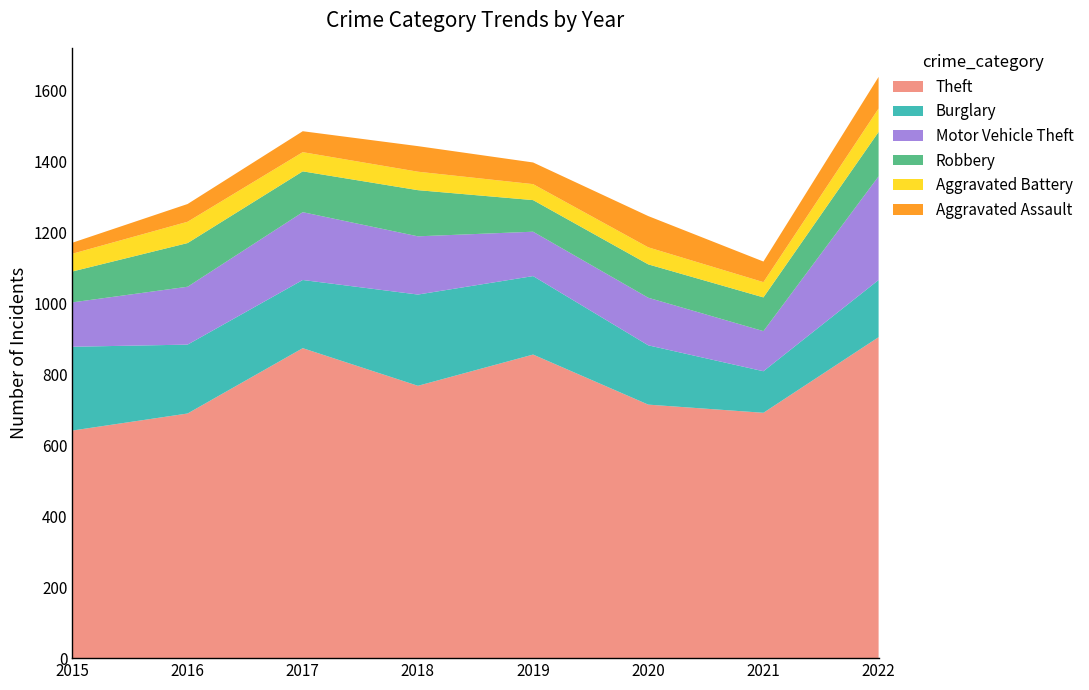

Reading left to right, what are all the values shown in this chart?

Theft: 641	689	873	767	855	714	691	904
Burglary: 236	194	192	257	221	167	117	161
Motor Vehicle Theft: 125	163	191	164	125	134	113	292
Robbery: 87	123	115	130	89	94	95	125
Aggravated Battery: 50	60	54	52	45	48	43	66
Aggravated Assault: 31	50	59	72	61	88	58	89